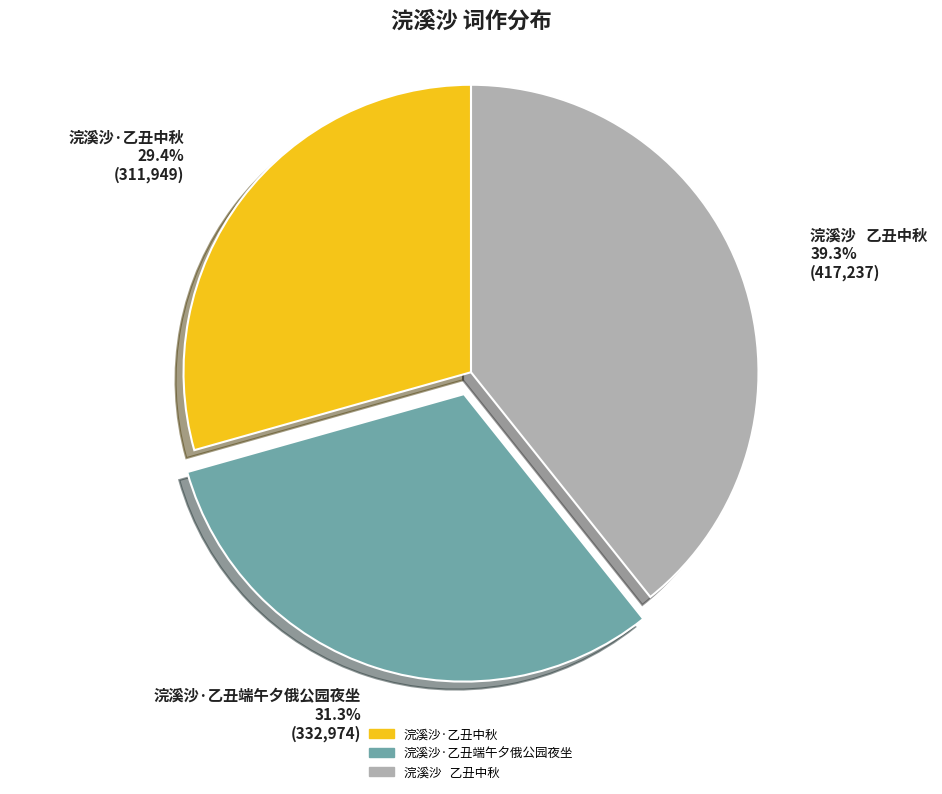

How much of the chart is everything except 浣溪沙·乙丑中秋?

70.6%